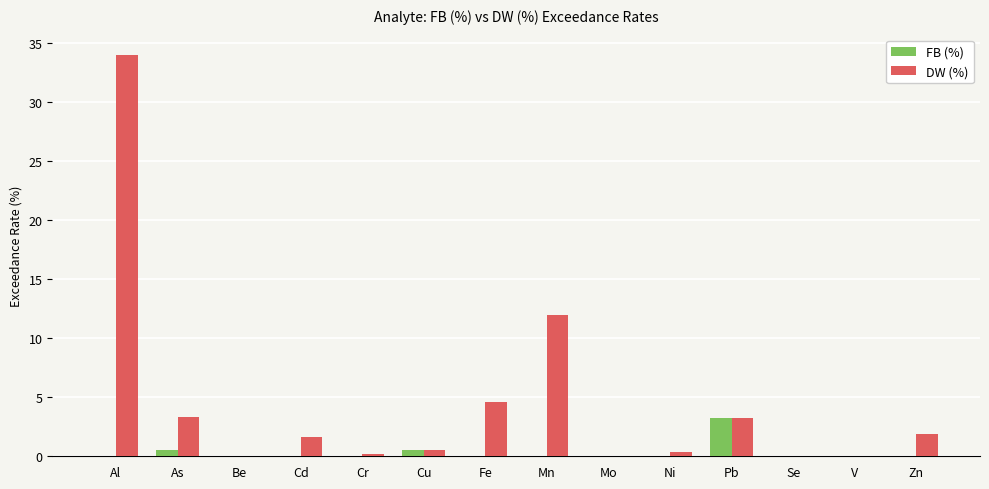

Between Al and Fe, which series saw the biggest shift?

DW (%)